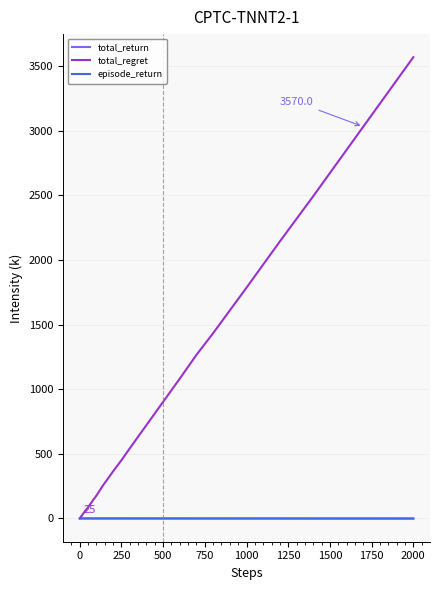

Which series has the largest total across all categories?

total_regret